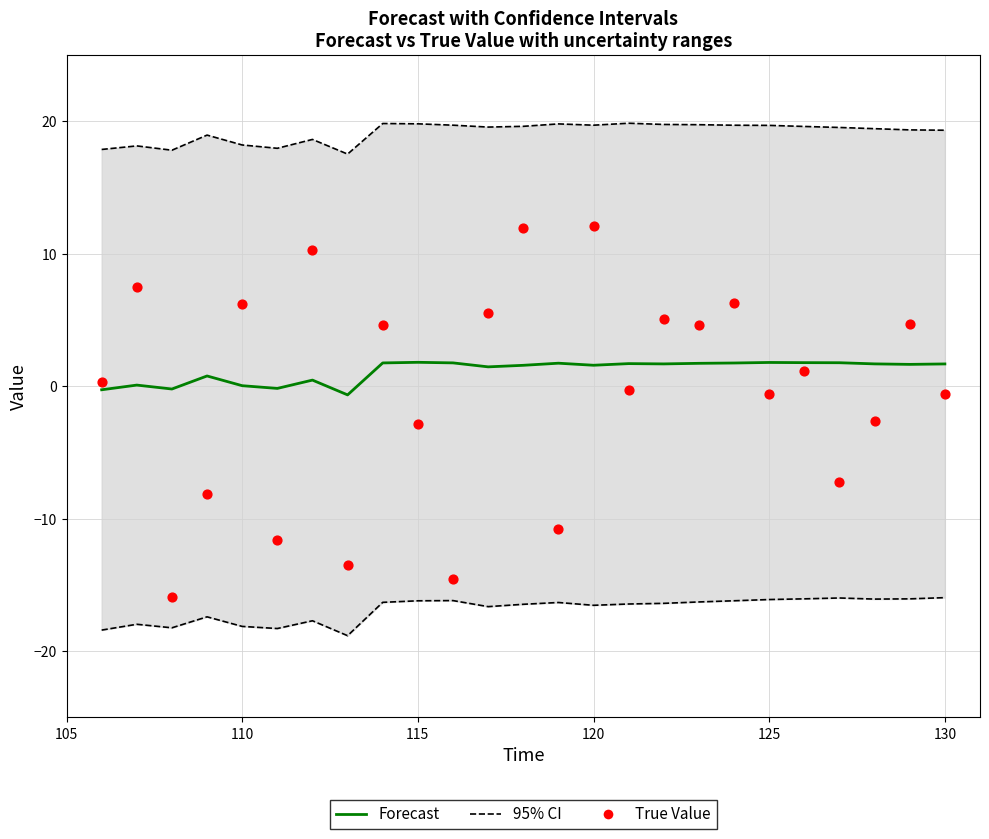

Which series contains the lowest Y value?

95% CI